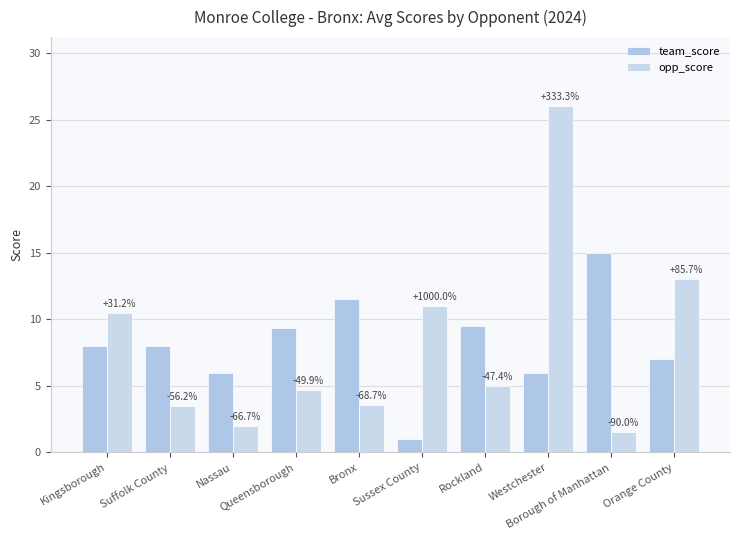

Does the chart contain stacked bars?

No